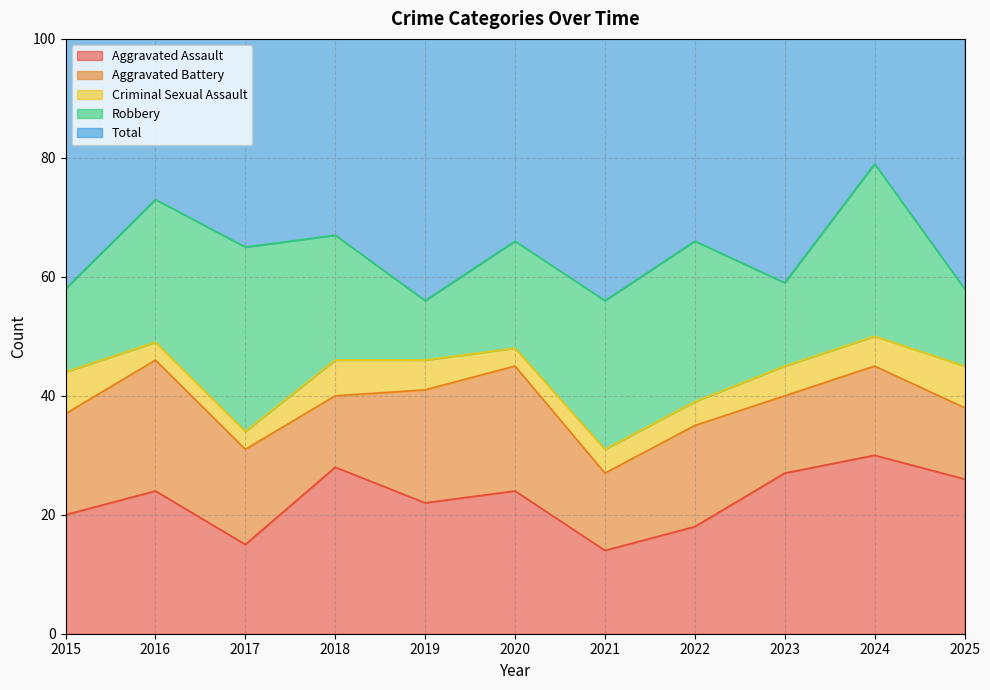

What is the value of the Aggravated Assault point at the 6th from the left?

24